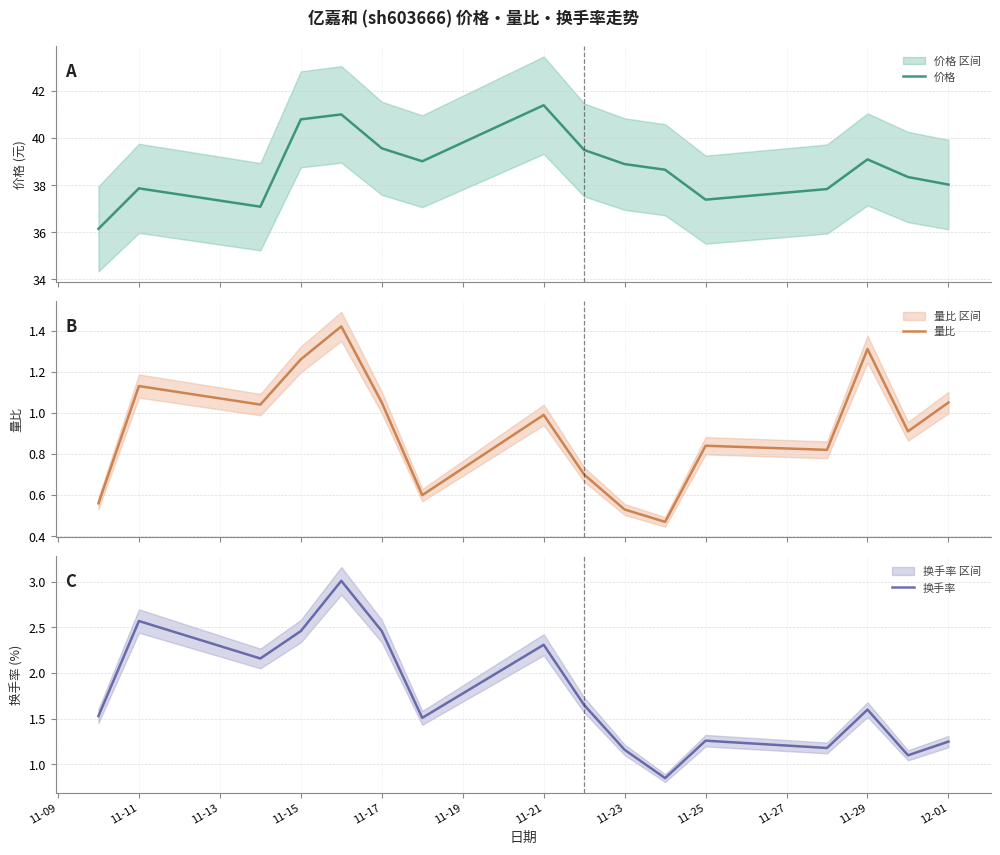

What is the maximum value for 价格?

41.4